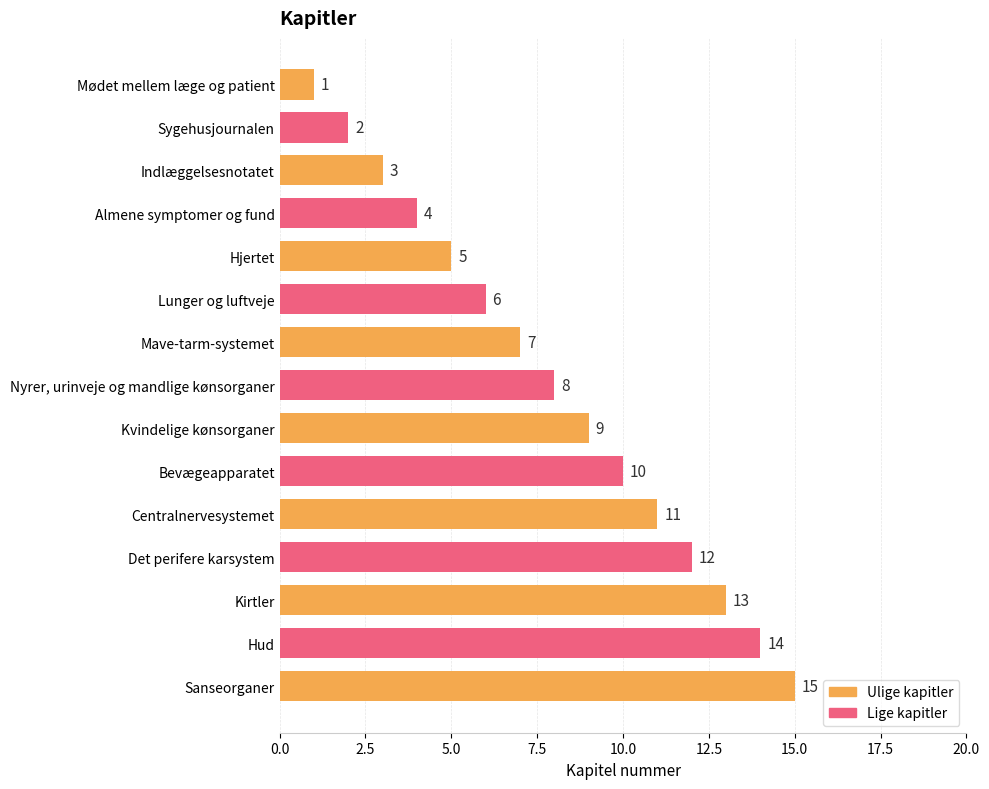

What is the value of the 12th bar from the top?

12